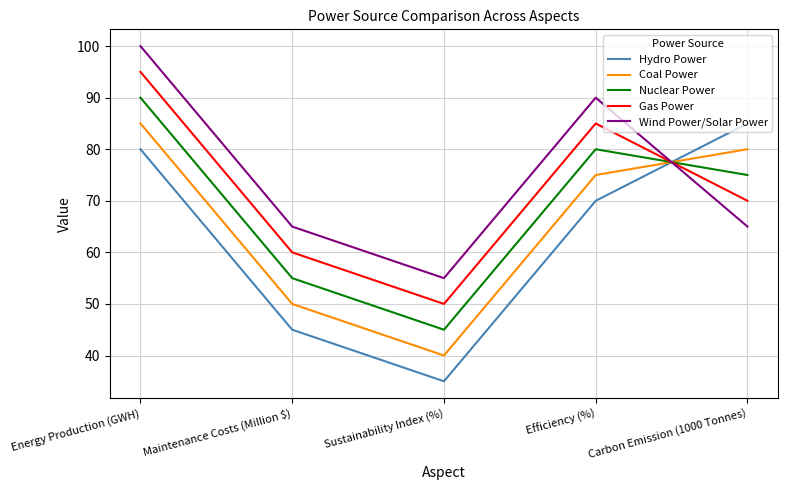

At which category is the sum across all series the highest?

Energy Production (GWH)